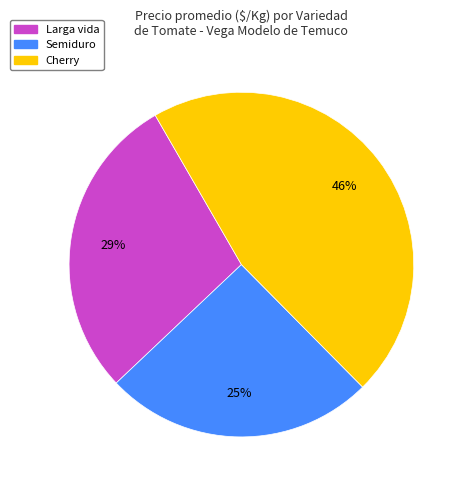

How many segments does this pie chart have?

3